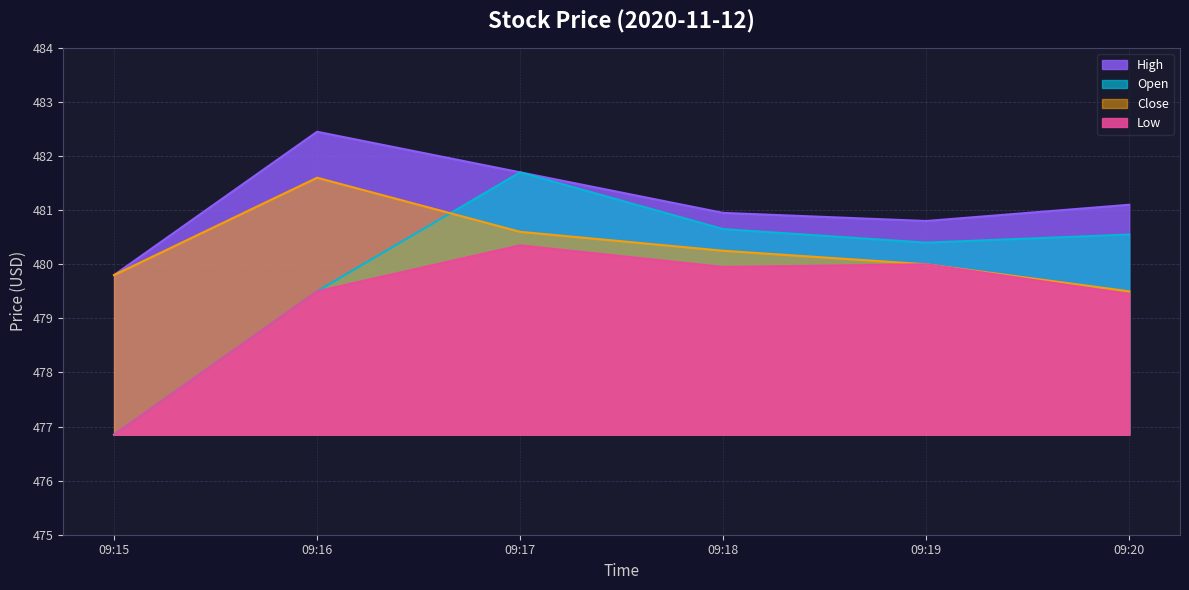

Reading left to right, what are all the values shown in this chart?

Open: 476.9	479.5	481.7	480.6	480.4	480.5
High: 479.8	482.5	481.7	481.0	480.8	481.1
Low: 476.9	479.5	480.4	480.0	480.0	479.5
Close: 479.8	481.6	480.6	480.2	480.0	479.5